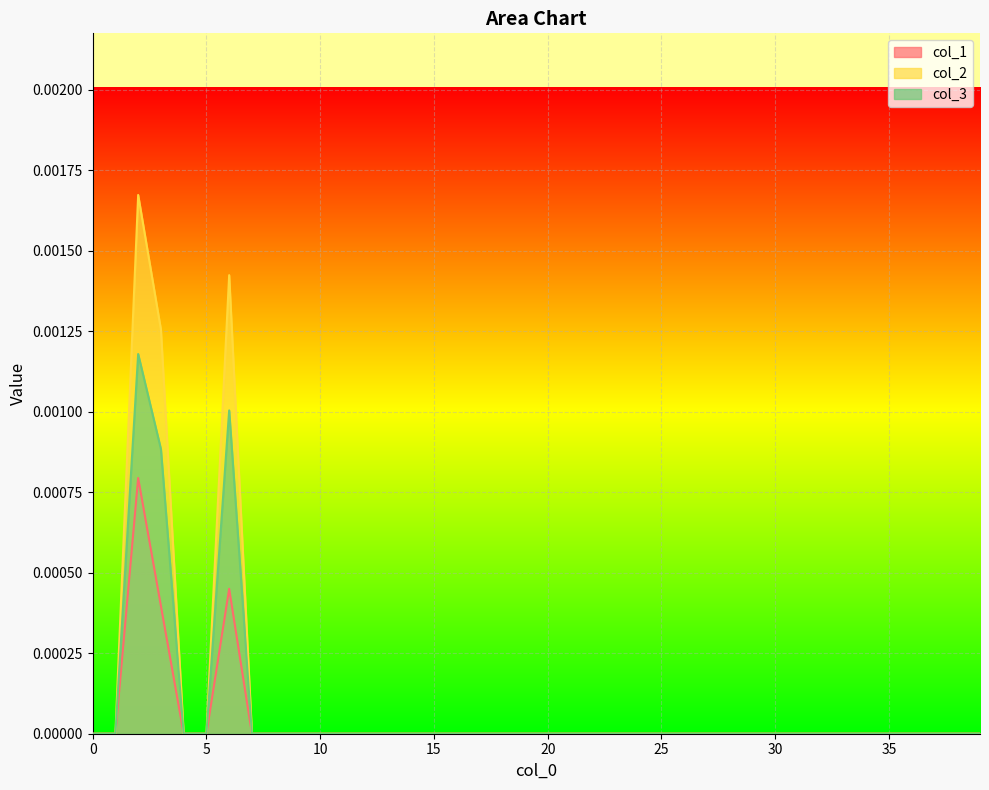

Rank the categories by col_2 value from highest to lowest.

2, 6, 3, 0, 1, 4, 5, 7, 8, 9, 10, 11, 12, 13, 14, 15, 16, 17, 18, 19, 20, 21, 22, 23, 24, 25, 26, 27, 28, 29, 30, 31, 32, 33, 34, 35, 36, 37, 38, 39